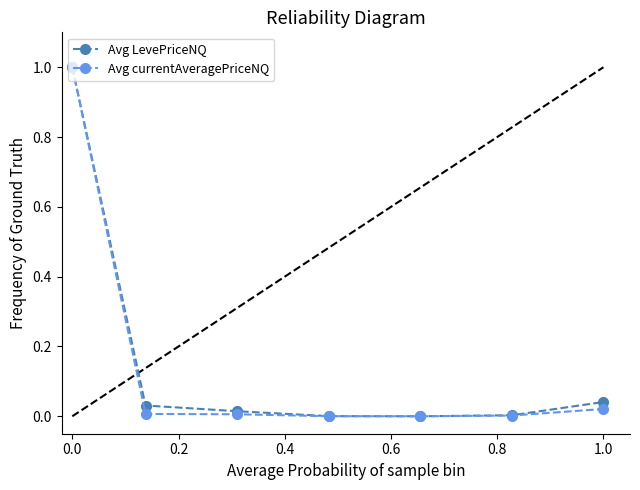

What is the maximum value for Avg LevePriceNQ?

1.0